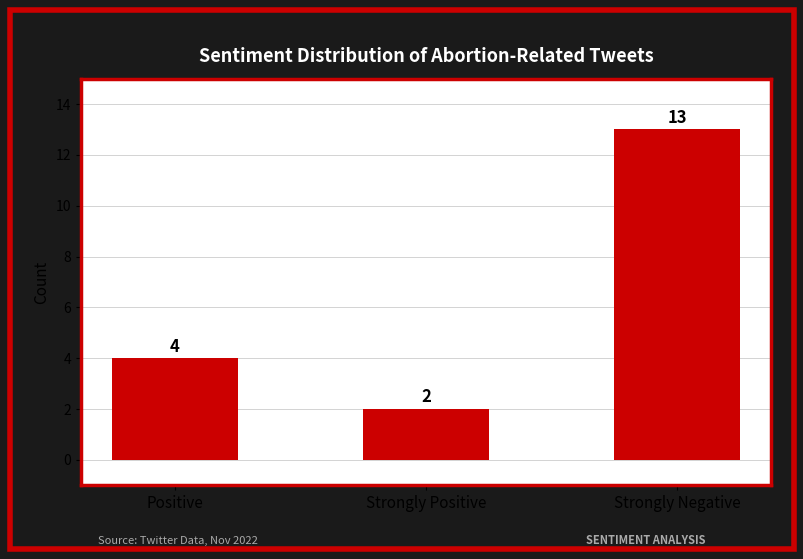

What is the value of the 1st bar from the left?

4